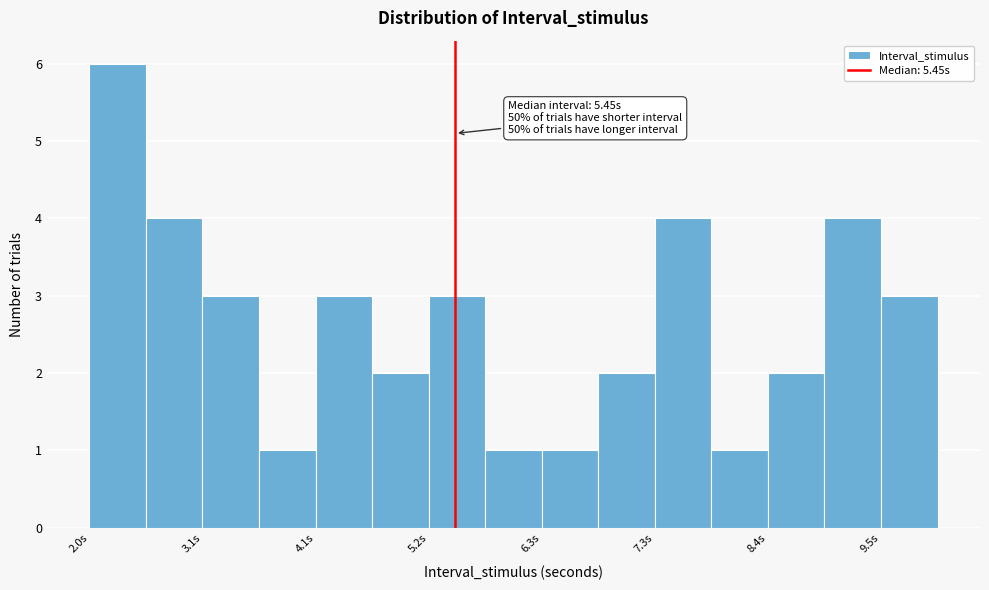

Around what value on the x-axis is the tallest bar? Give the approximate position of its centre, as read against the axis.

2.2